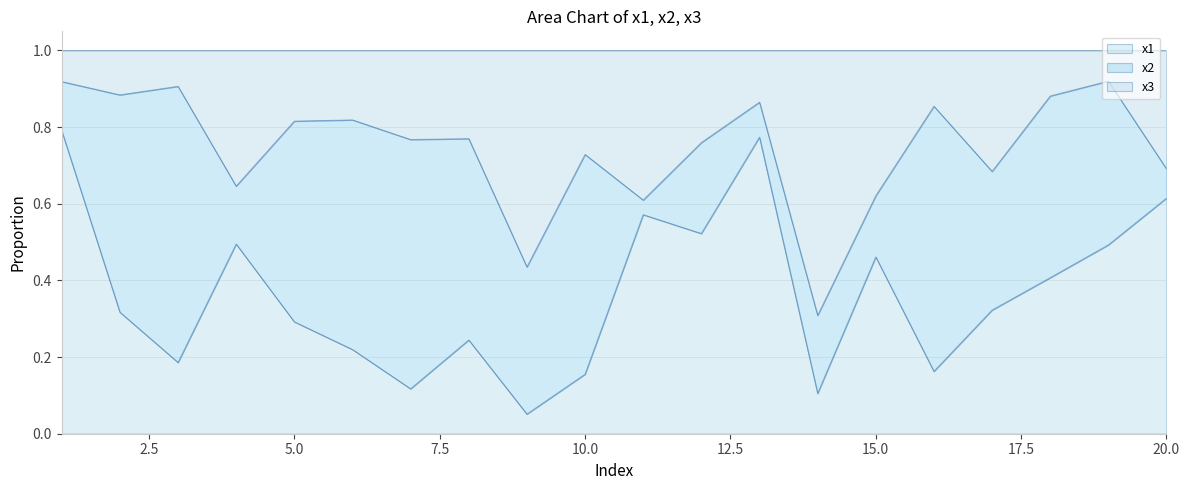

What are all the series names shown in the legend?

x1, x2, x3